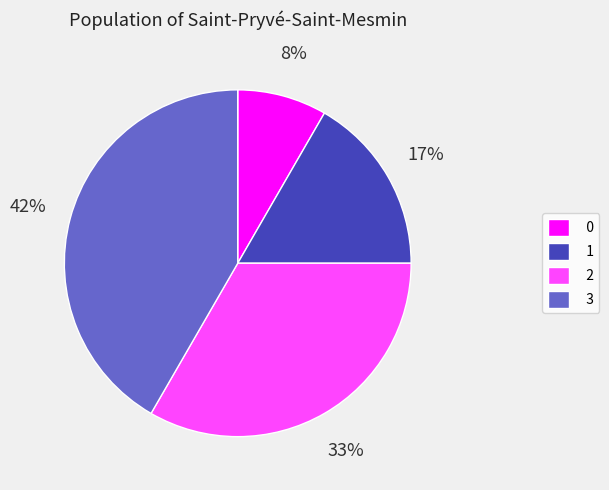

Is the sum of 2 and 0 greater than half?

No